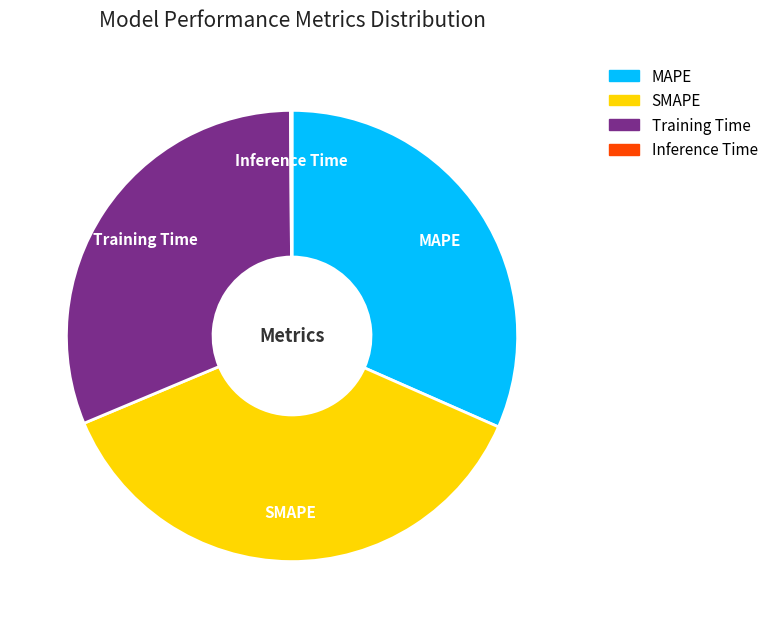

Is it true that SMAPE is 51% of the pie?

False